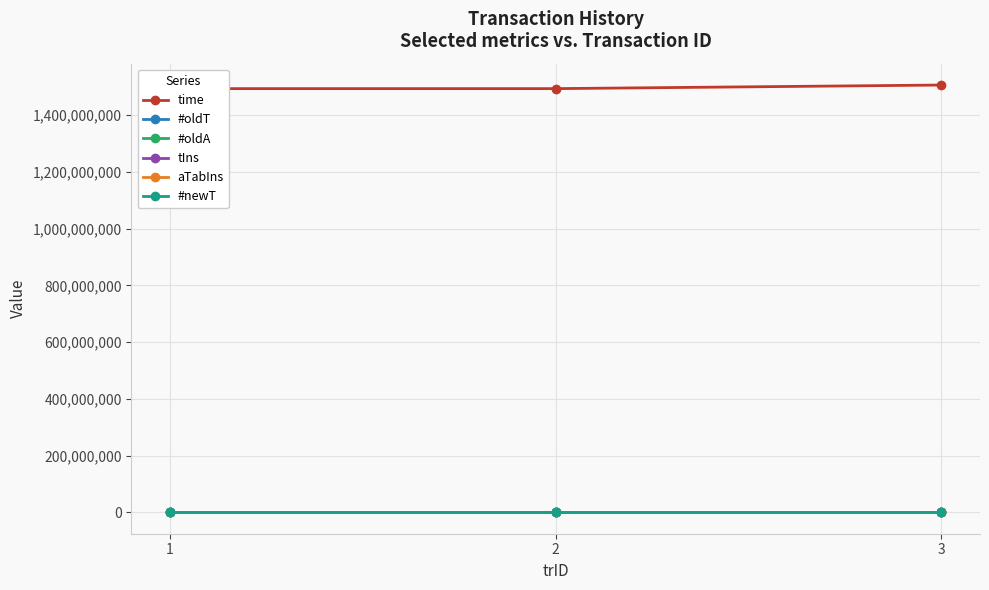

Which category has the lowest value in the #oldT series?

1